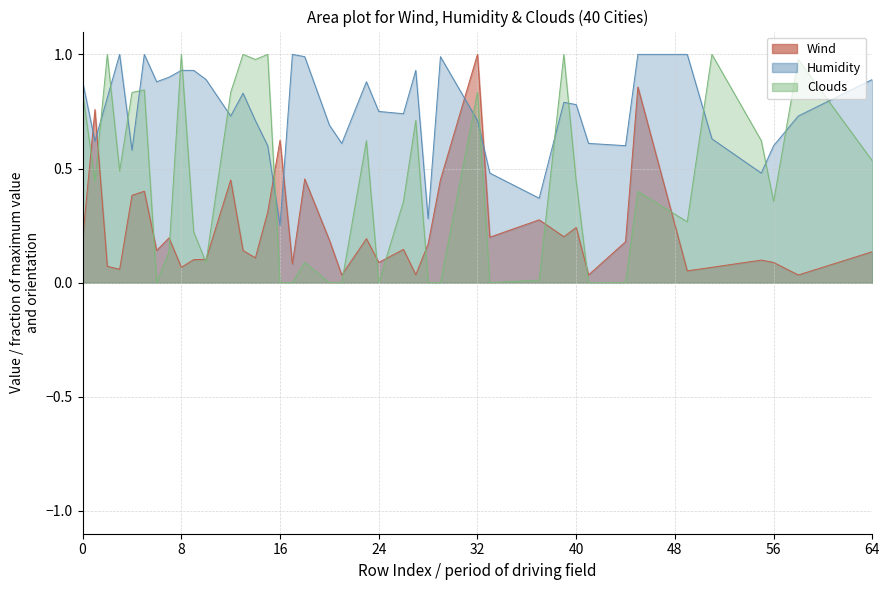

Which series has the largest range (max minus min)?

Clouds